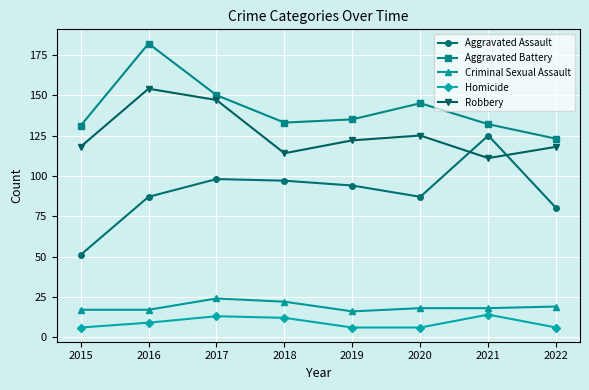

Reading left to right, list all the values displayed in this chart.

Aggravated Assault: 51	87	98	97	94	87	125	80
Aggravated Battery: 131	182	150	133	135	145	132	123
Criminal Sexual Assault: 17	17	24	22	16	18	18	19
Homicide: 6	9	13	12	6	6	14	6
Robbery: 118	154	147	114	122	125	111	118